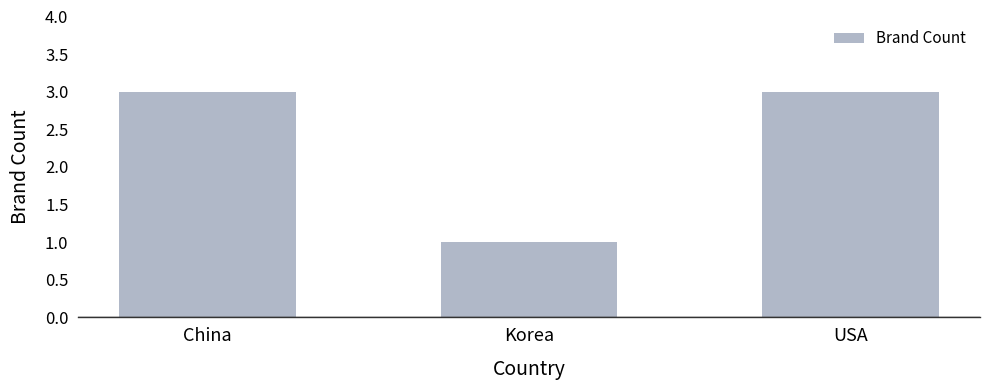

How many bars are there in total?

3